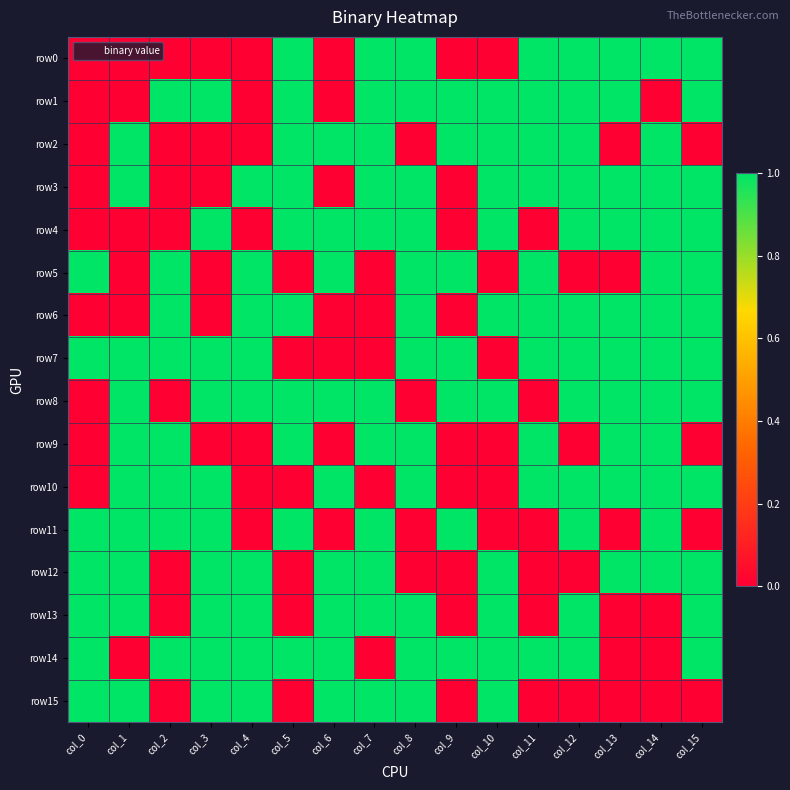

Between col_0 and col_13, which series saw the biggest shift?

row0